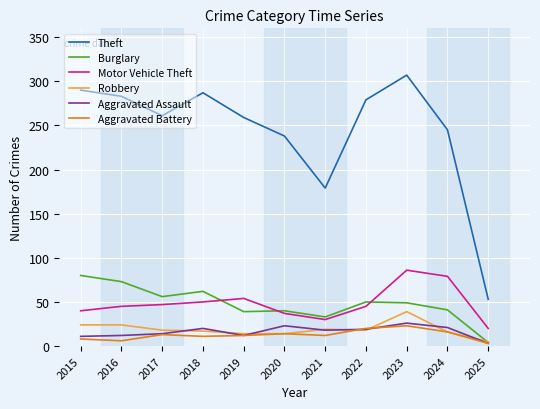

What value does the Motor Vehicle Theft series have at 2025, to the nearest 5?

20